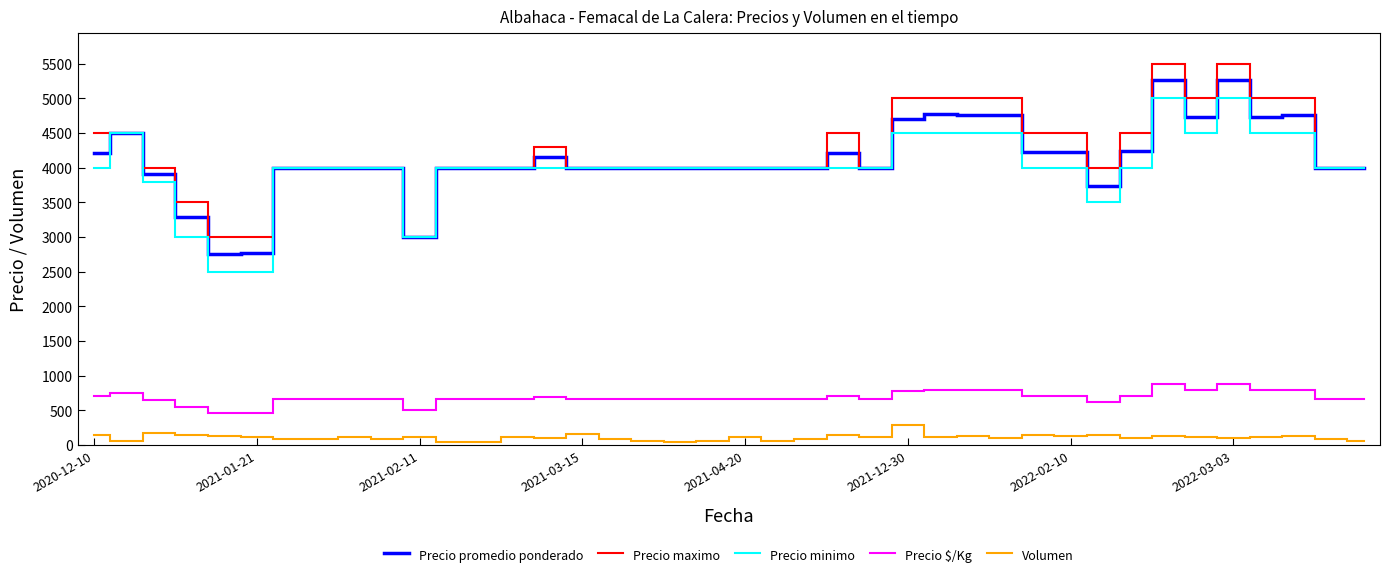

True or false: Precio promedio ponderado and Precio $/Kg cross at least once.

False